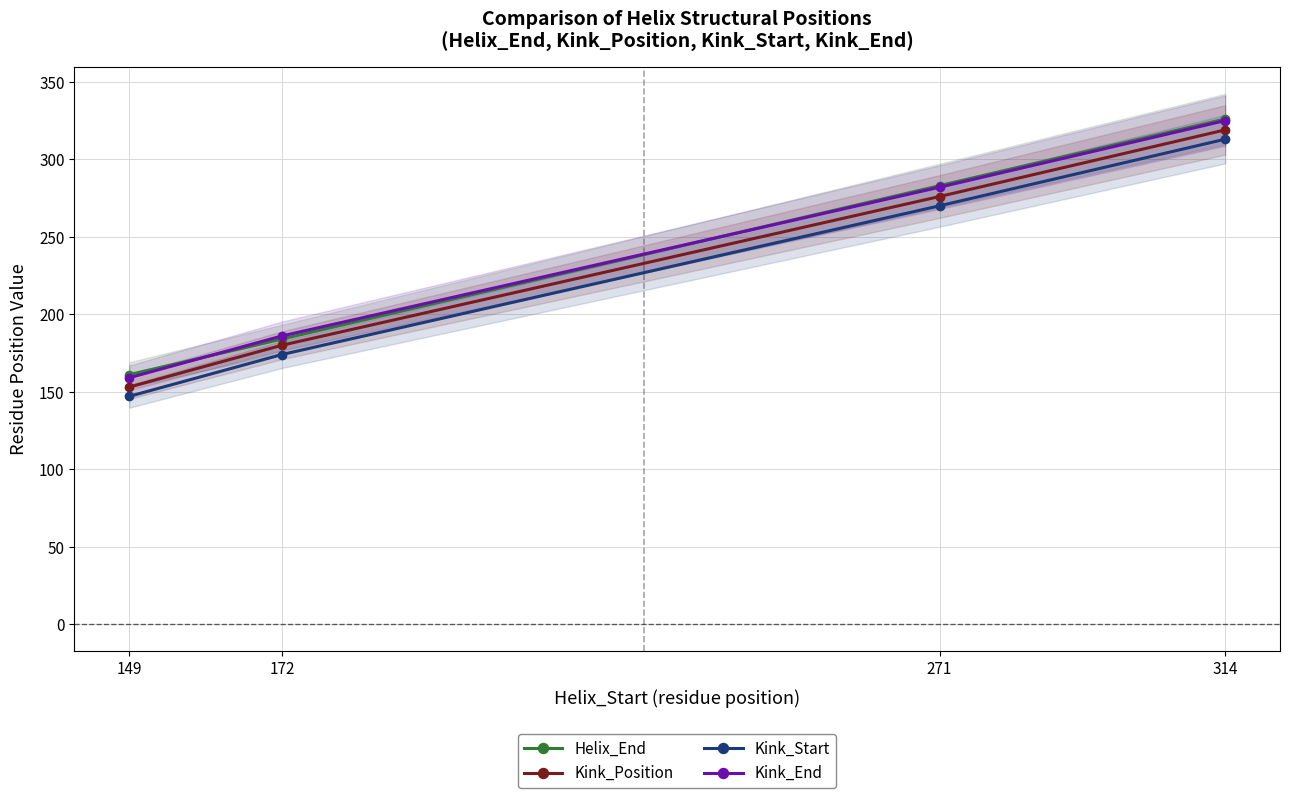

What is the difference between the highest and lowest values at 149?

14